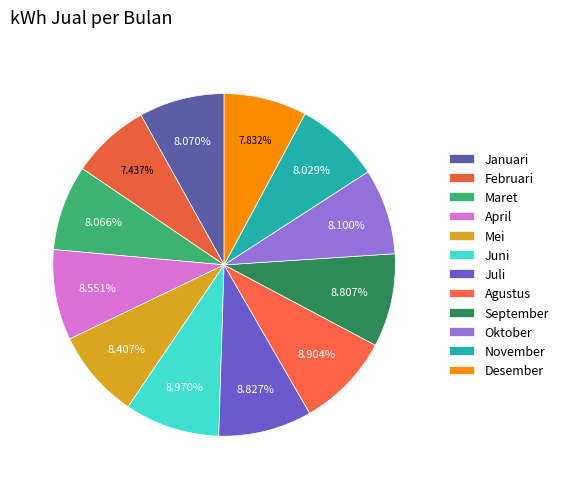

Combined, do Juni and November account for over 50%?

No